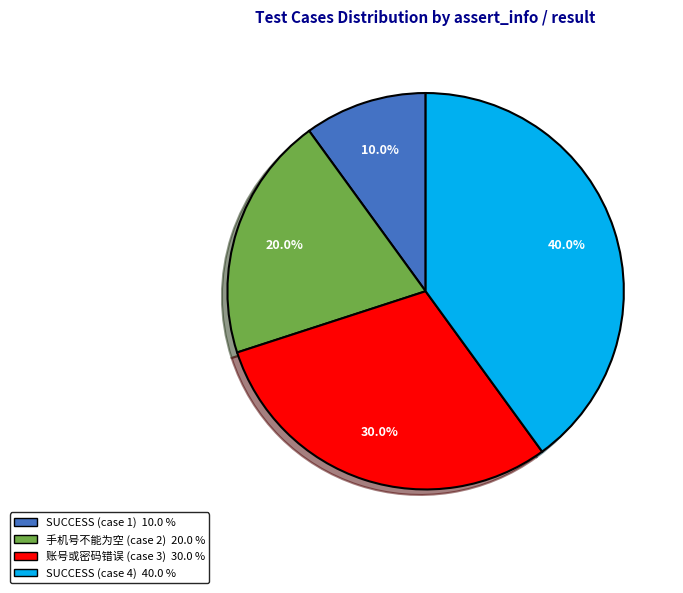

Is the sum of 手机号不能为空 (case 2) and SUCCESS (case 4) greater than half?

Yes